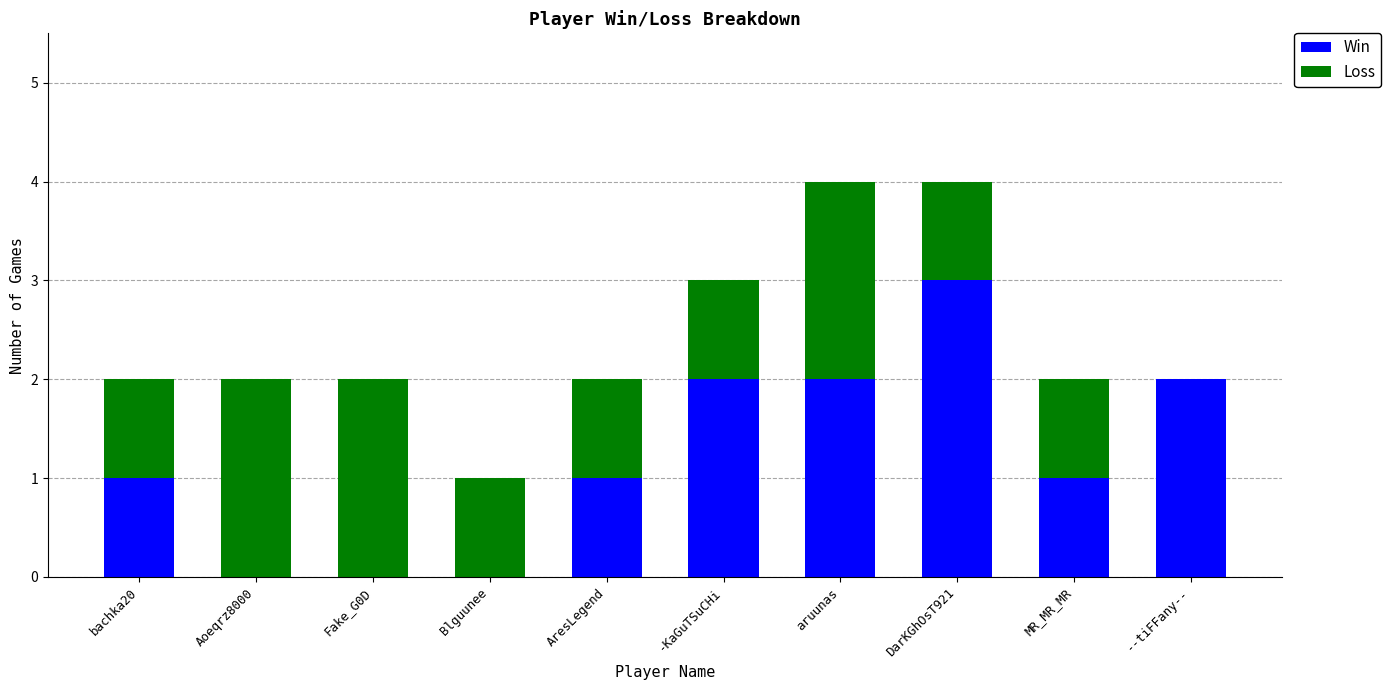

How many Win values are between 0 and 2?

9